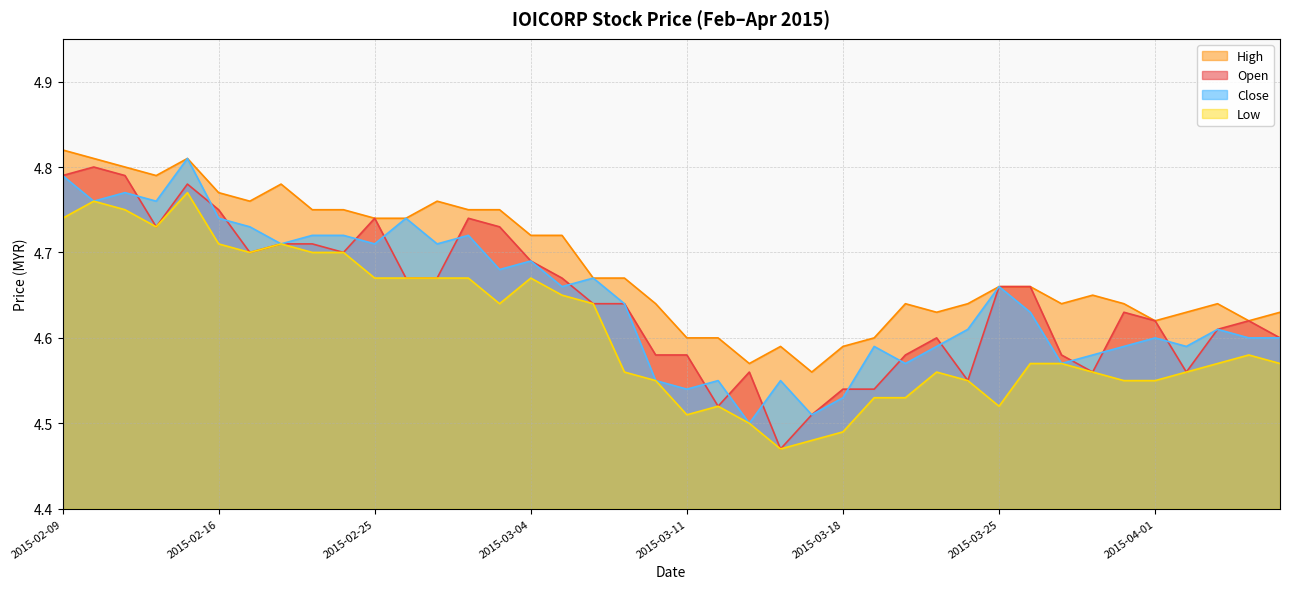

True or false: high and low cross at least once.

False